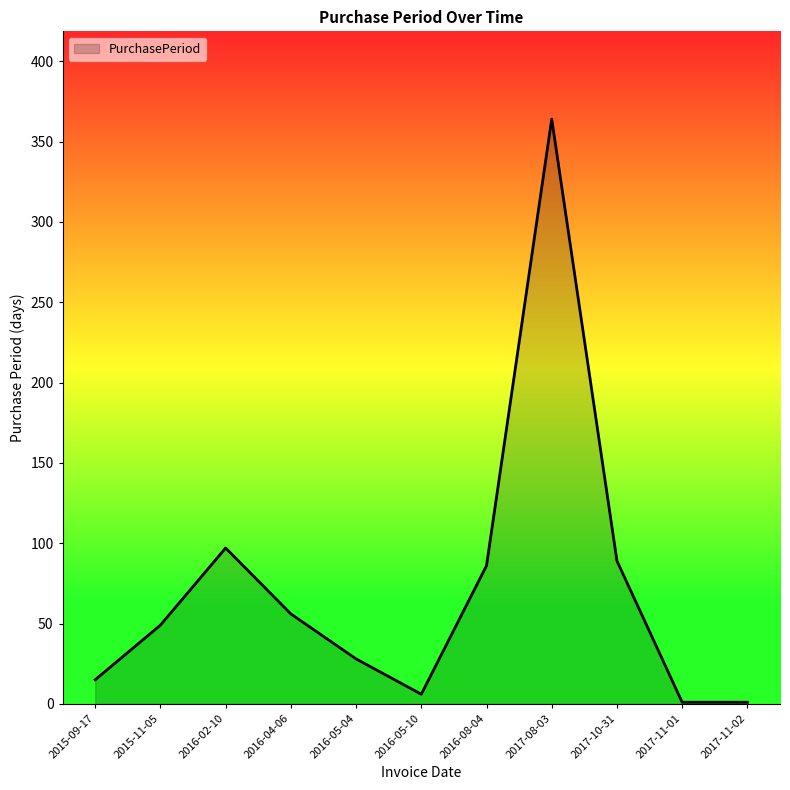

At which category does the data reach its first local peak?

2016-02-10